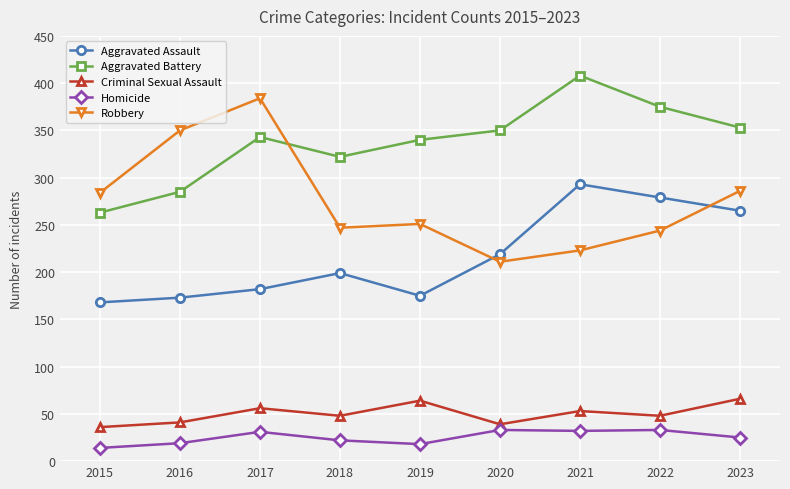

What is the total value across all series at 2023?

995